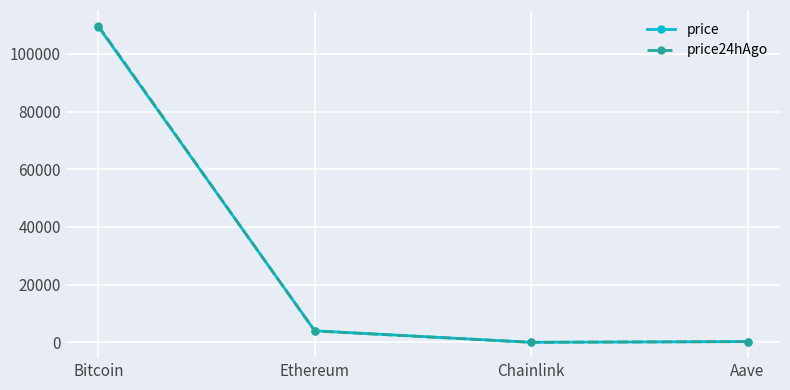

What is the difference between the second highest and second lowest values in the price series?

3748.6